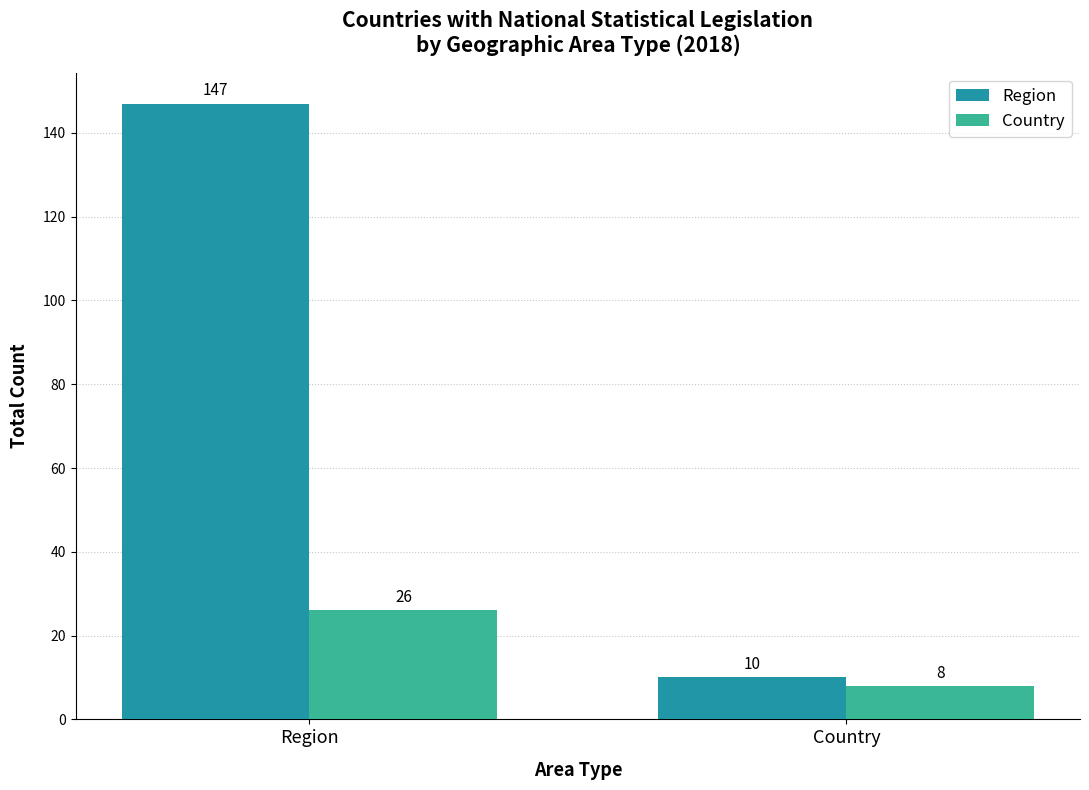

Which category has the lowest value in the Region series?

Country